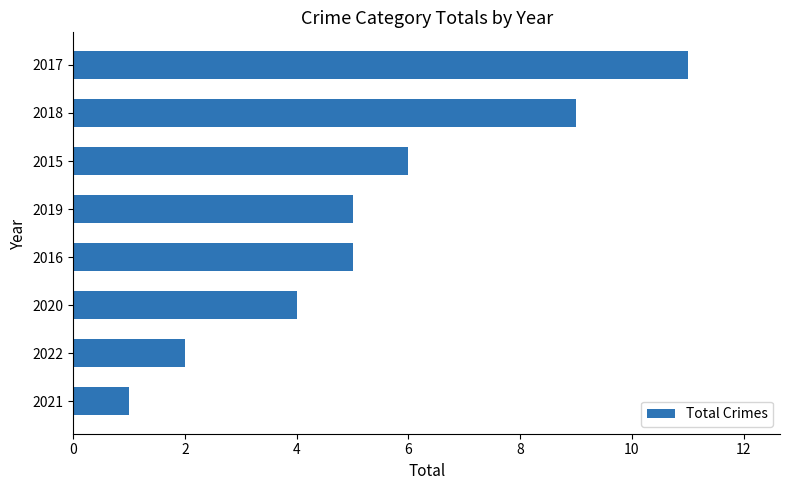

What is the difference between the second highest and second lowest values?

7